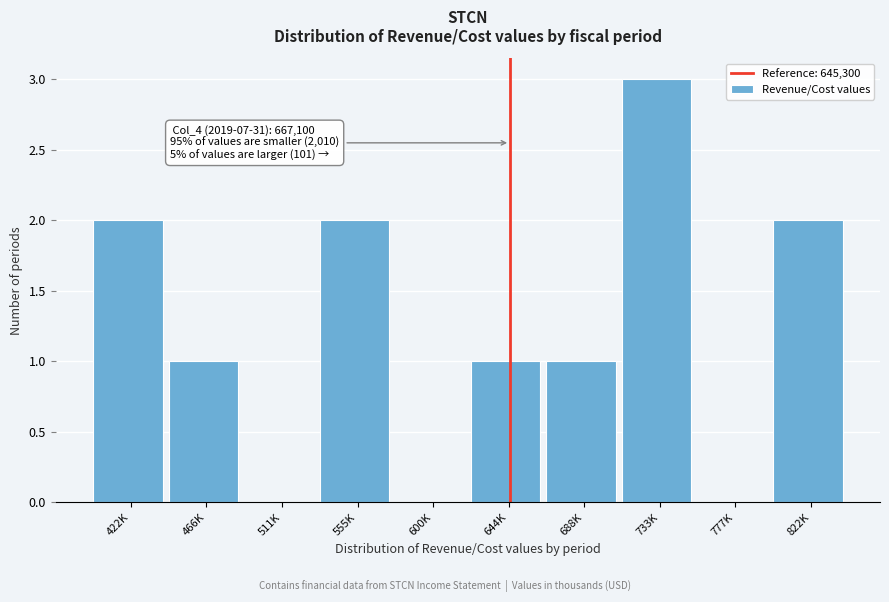

Reading right to left, what are all the values shown in this chart?

822K=2	777K=0	733K=3	688K=1	644K=1	600K=0	555K=2	511K=0	466K=1	422K=2